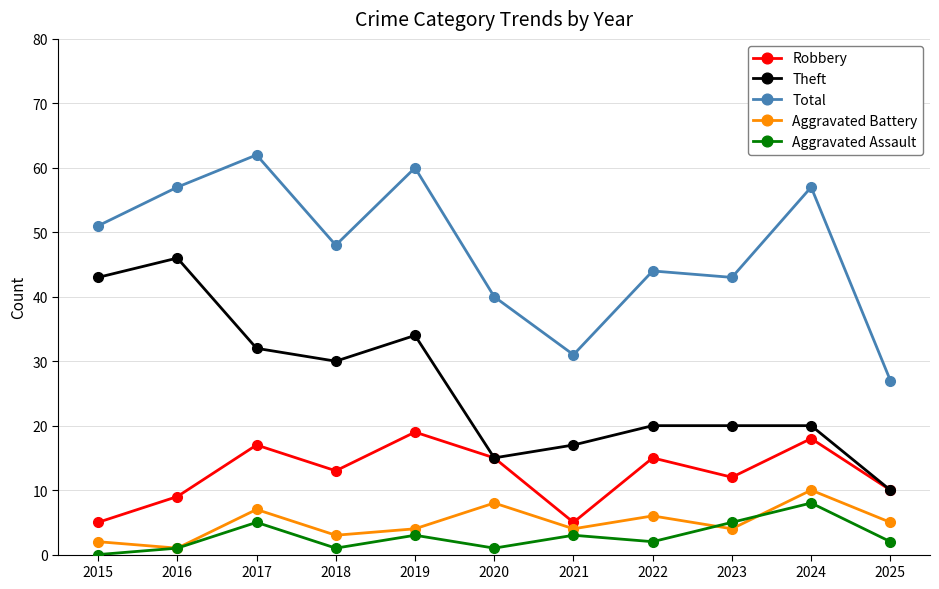

How many interior local valleys does the Robbery series have?

3